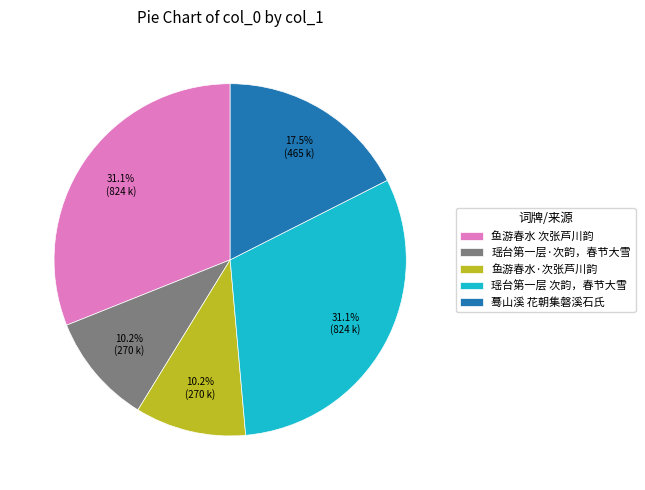

How many segments does this pie chart have?

5